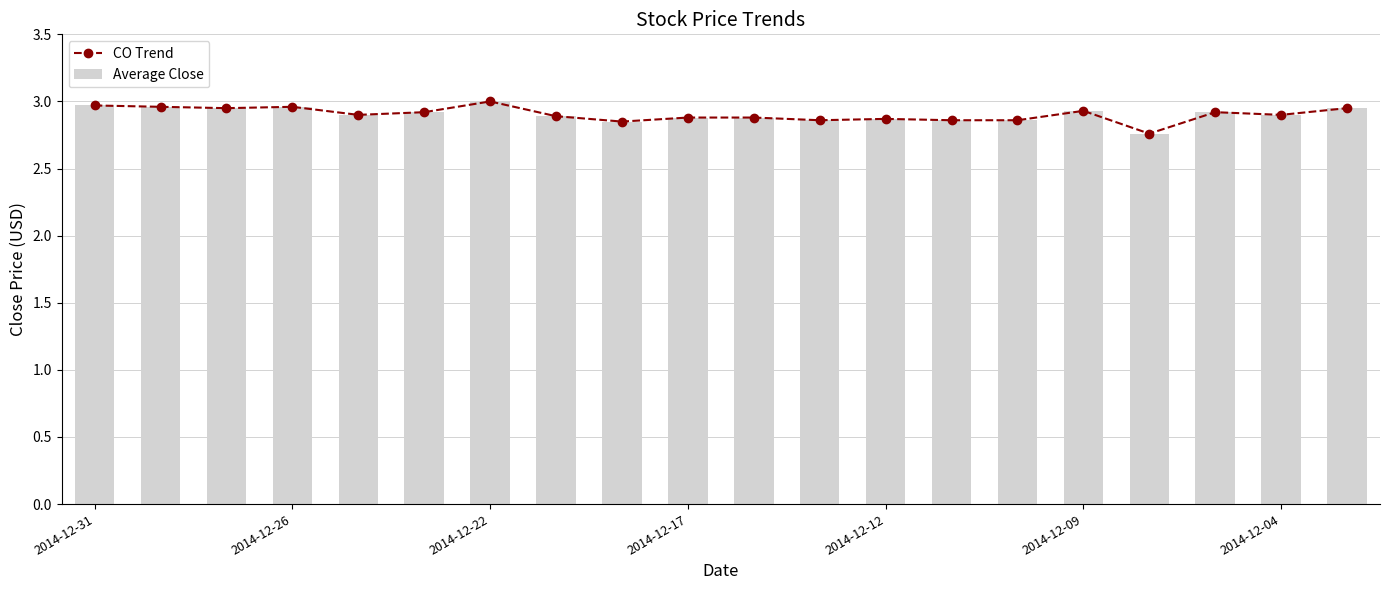

The value of CO Trend at 2014-12-31 is 3.0. True or false?

True